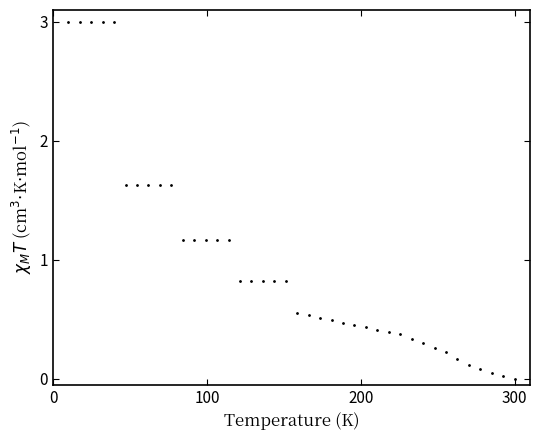

What is the difference between the second highest and second lowest values?

3.0